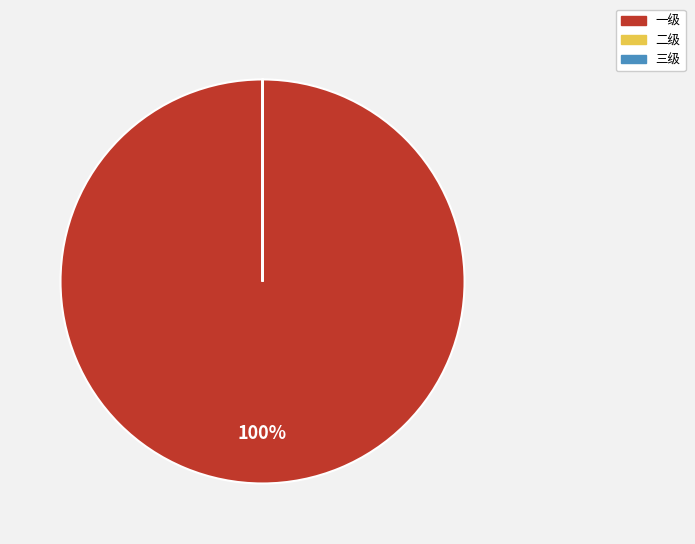

Which category has the biggest portion of the pie?

一级